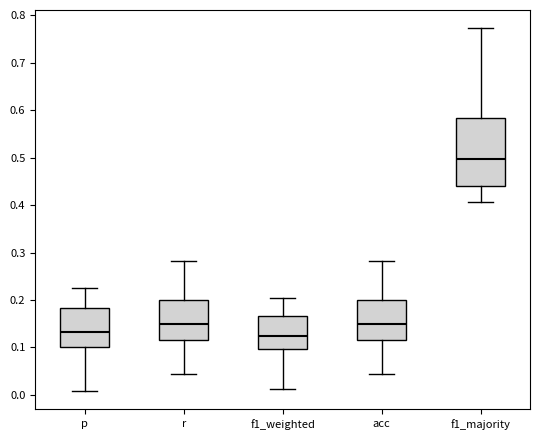

Reading left to right, read every box against the y-axis: the position of its median line, the range the box covers, and the ends of its whiskers. The values are not printed on the chart, so give them approximately, as read against the axis.

p: median 0.13, box 0.10 to 0.18, whiskers 0.01 to 0.23
r: median 0.15, box 0.12 to 0.20, whiskers 0.04 to 0.28
f1_weighted: median 0.12, box 0.10 to 0.17, whiskers 0.01 to 0.20
acc: median 0.15, box 0.12 to 0.20, whiskers 0.04 to 0.28
f1_majority: median 0.50, box 0.44 to 0.58, whiskers 0.41 to 0.77